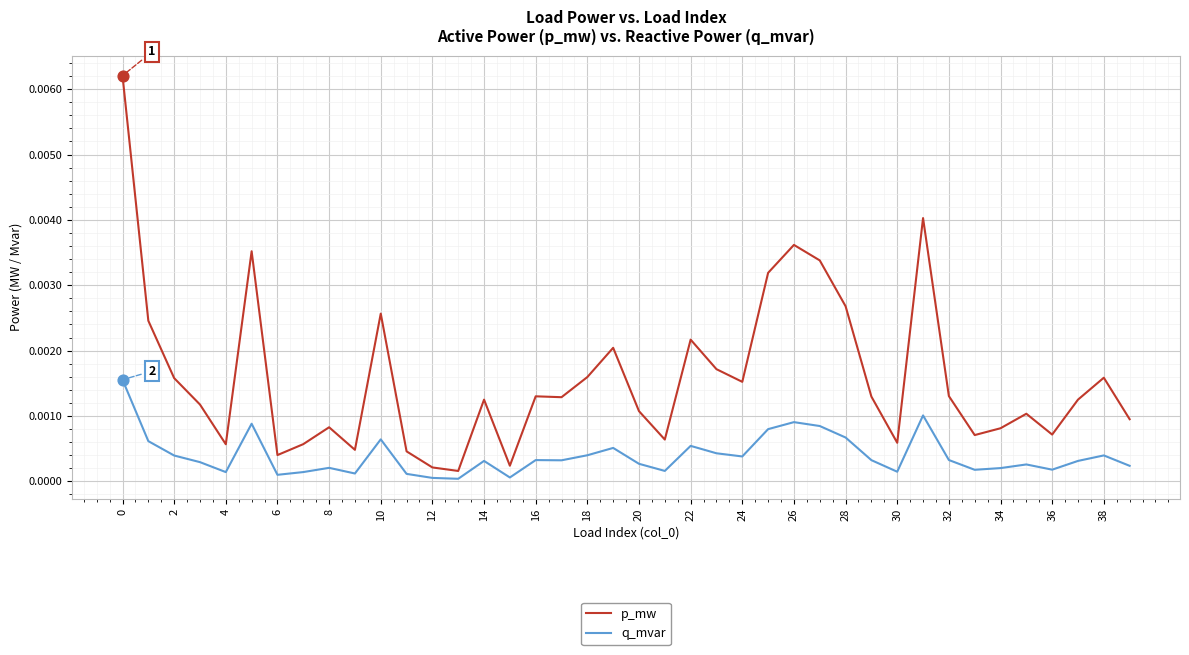

What are all the series names shown in the legend?

p_mw, q_mvar